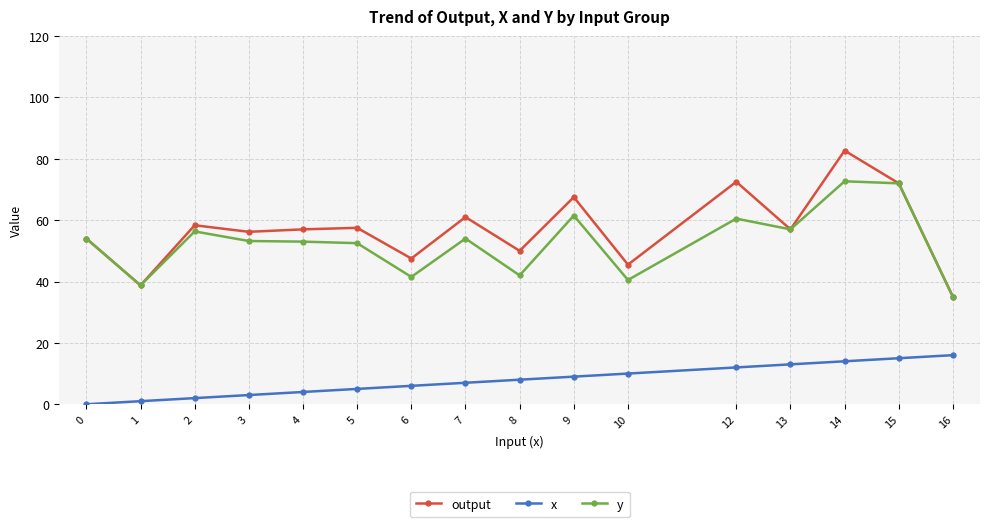

What is the spread (max minus min) of values at 8?

42.0